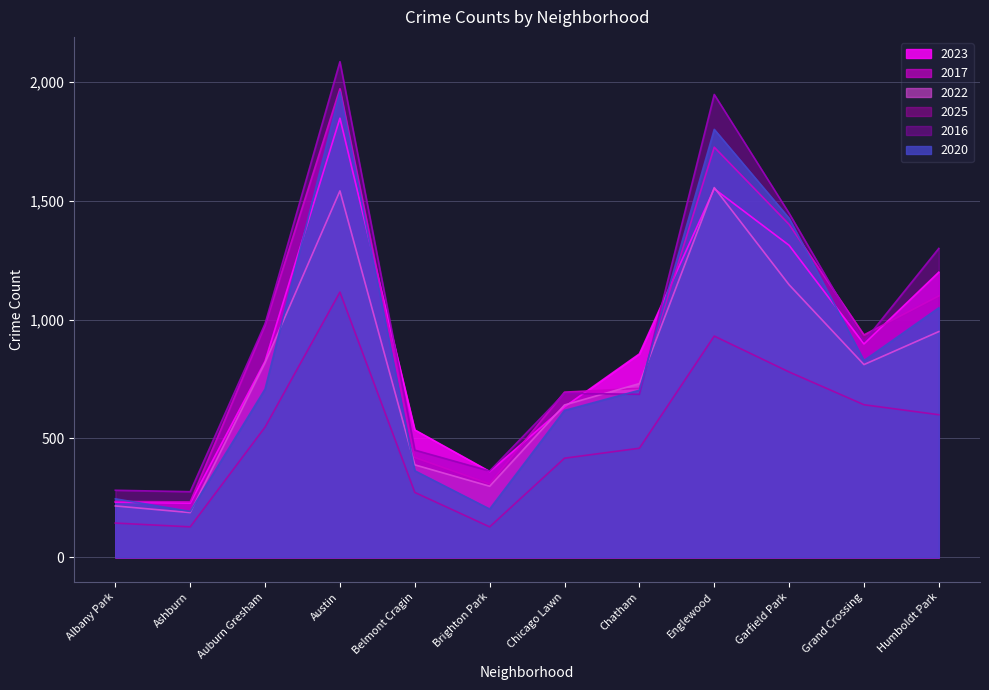

What is the total value across all series at Humboldt Park?

6200